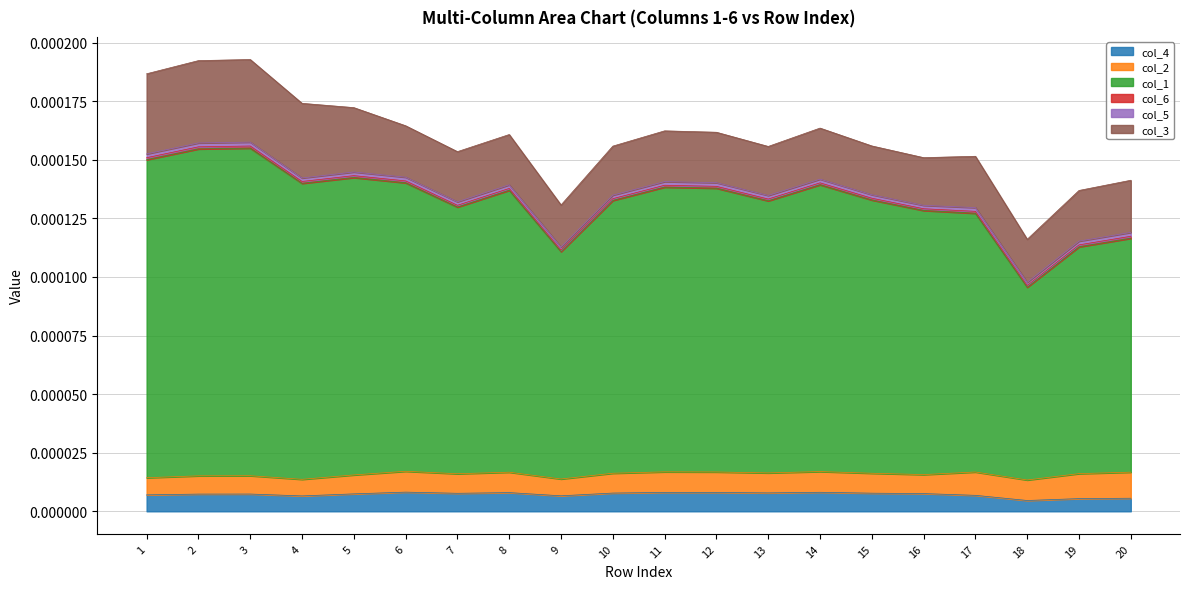

True or false: col_3 and col_1 intersect in this chart.

False